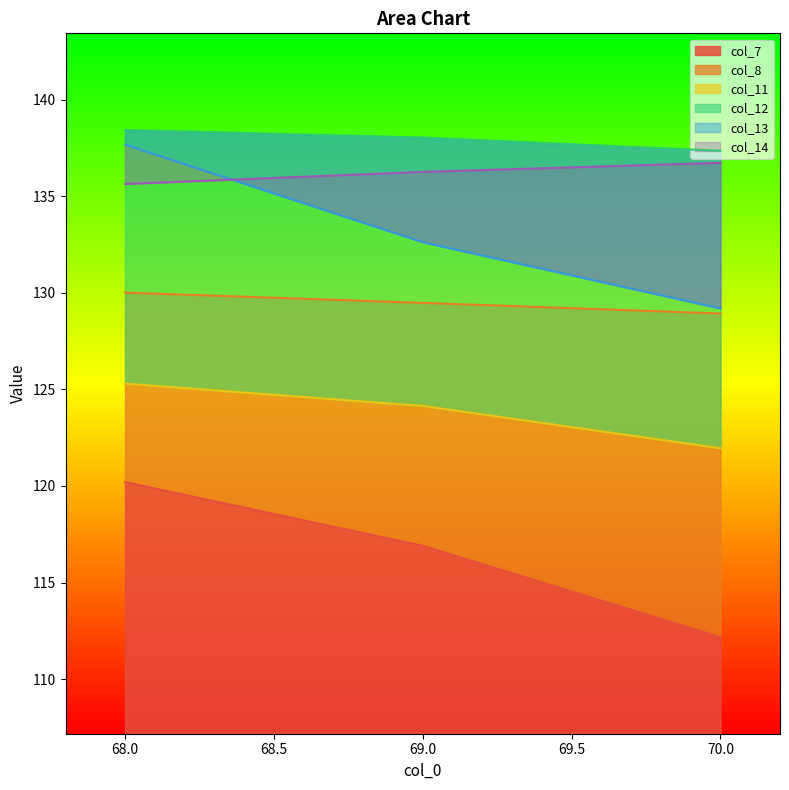

Rank the series at 70 from lowest to highest value.

col_7, col_11, col_8, col_13, col_14, col_12